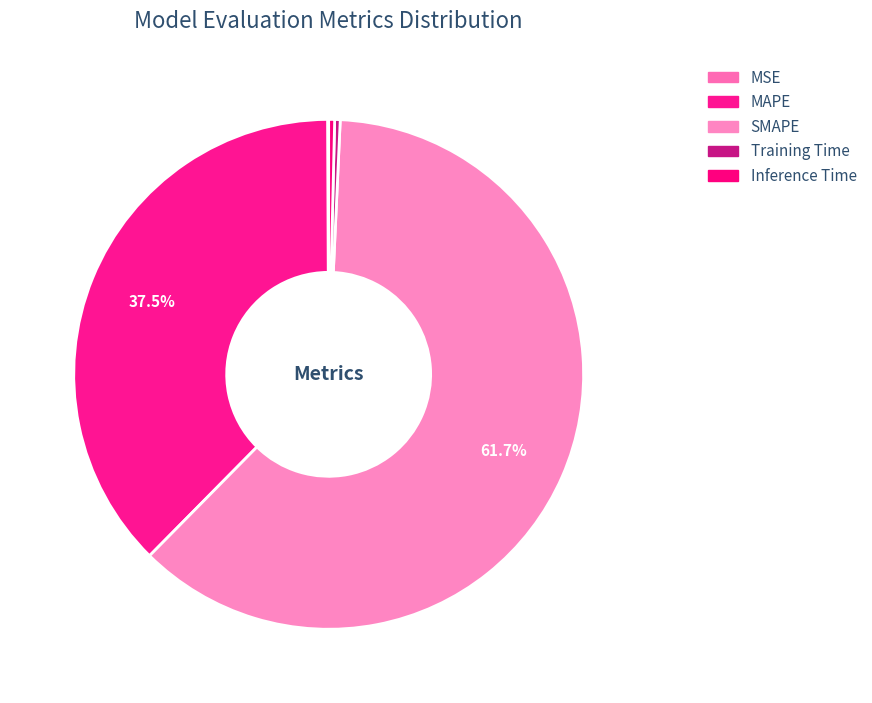

To the nearest percent, what portion does SMAPE represent?

62%